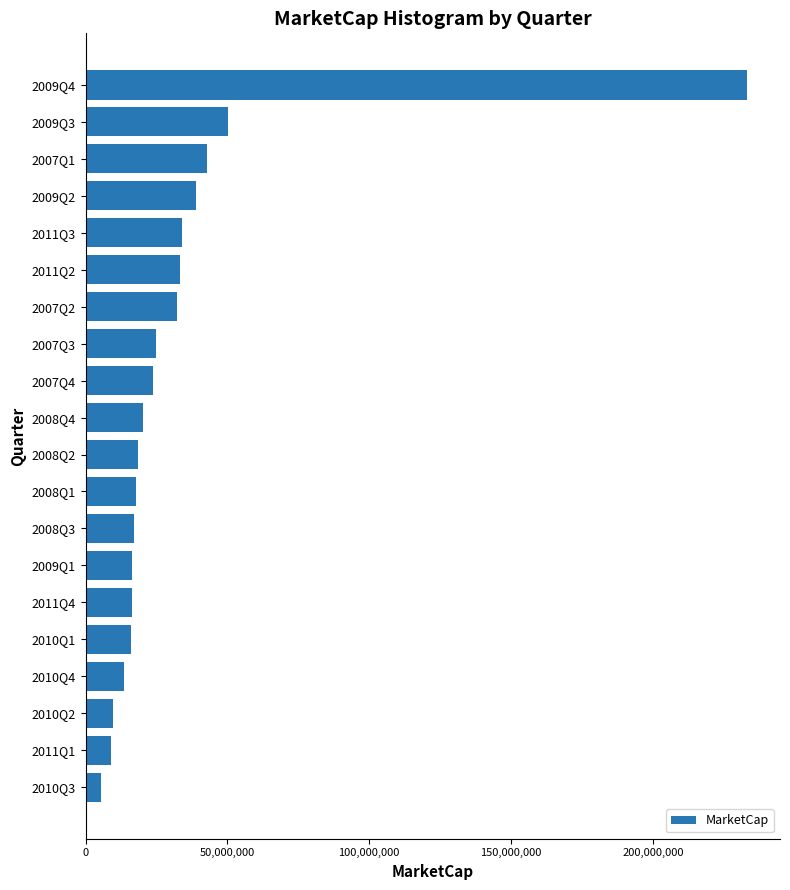

Which label corresponds to the smallest value in the chart?

2010Q3